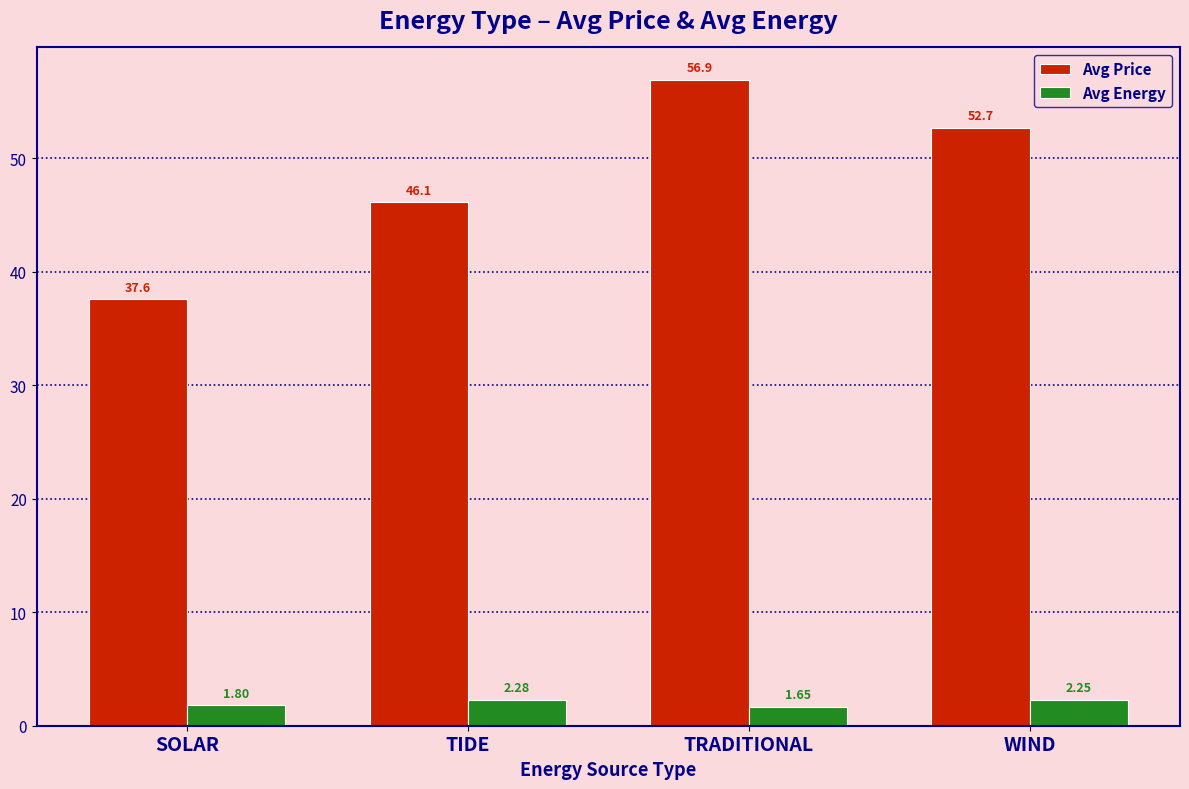

What are all the series names shown in the legend?

Avg Price, Avg Energy